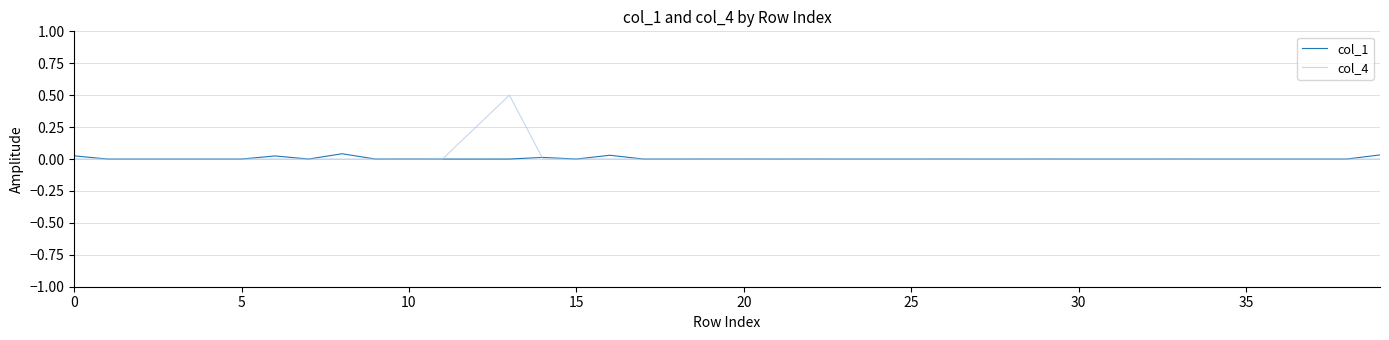

How many lines are shown in the chart?

2